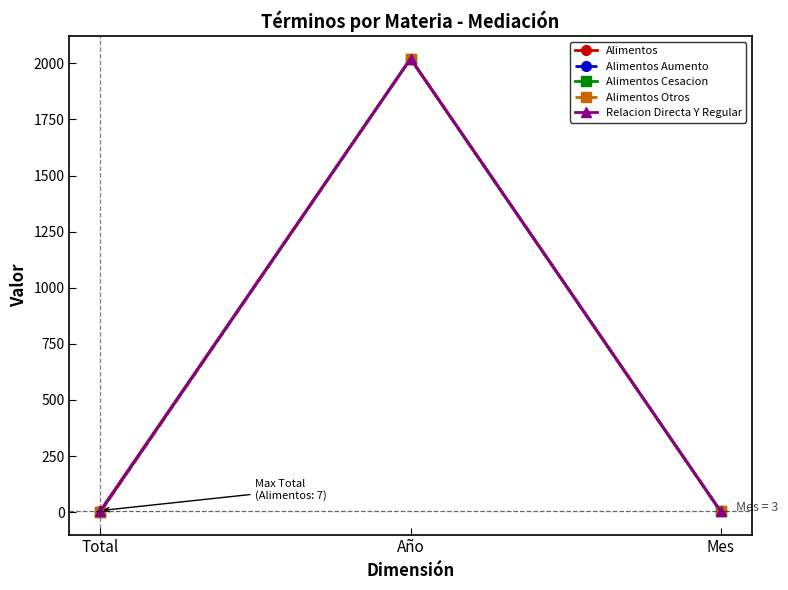

What is the label of the 2nd point from the left?

Año